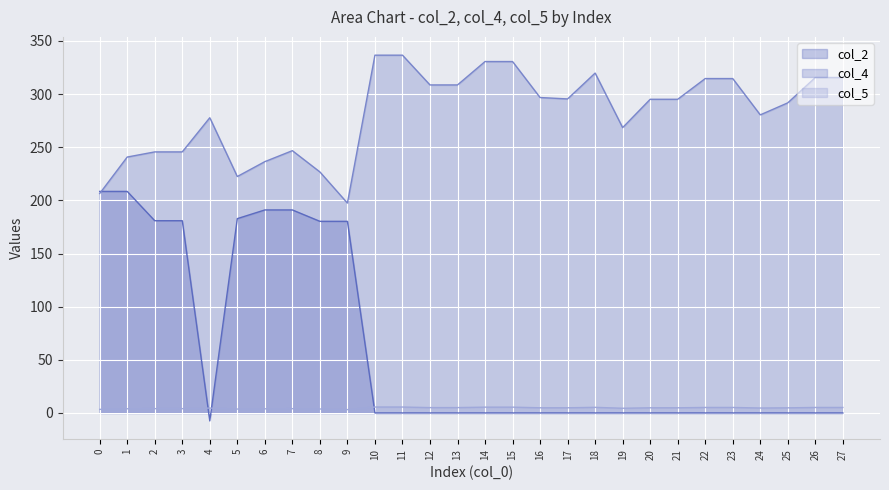

Reading left to right, transcribe all the data shown in this chart.

col_2: 208.4	208.4	180.9	180.9	-7.4	182.8	191.0	191.0	180.3	180.3	0.0	0.0	0.0	0.0	0.0	0.0	0.0	0.0	0.0	0.0	0.0	0.0	0.0	0.0	0.0	0.0	0.0	0.0
col_4: 206.4	240.8	245.6	245.6	277.8	222.4	236.4	246.8	226.8	197.4	336.6	336.6	308.6	308.6	330.6	330.6	296.8	295.4	319.8	268.4	295.1	295.1	314.6	314.6	280.4	291.8	315.6	315.6
col_5: 3.4	4.0	4.1	4.1	4.6	3.7	3.9	4.0	3.7	3.1	5.6	5.6	5.0	5.1	5.5	5.5	4.9	4.9	5.3	4.4	4.9	4.9	5.2	5.2	4.7	4.8	5.2	5.2